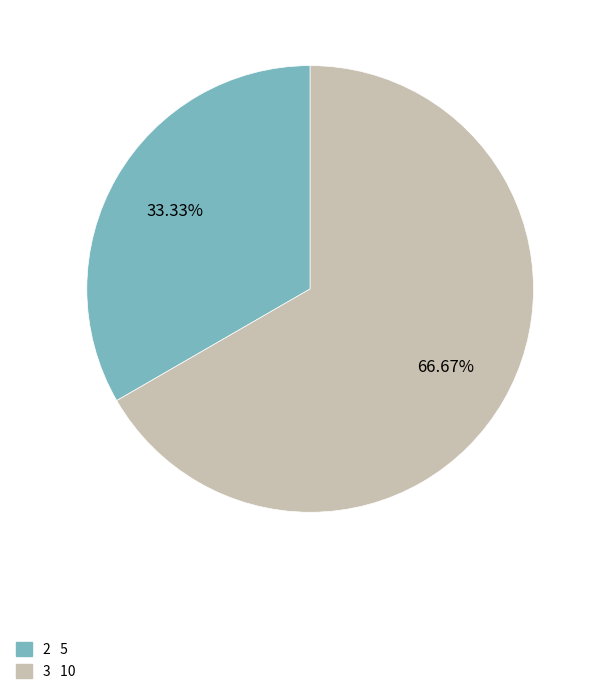

How many segments does this pie chart have?

2